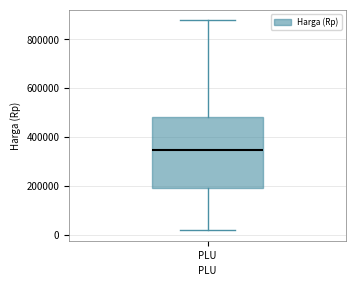

Read this box plot against the y-axis: the position of the median line, the range covered by the box, and the ends of both whiskers. The values are not printed on the chart, so give them approximately, as read against the axis.

median 340000, box 200000 to 480000, whiskers 20000 to 880000